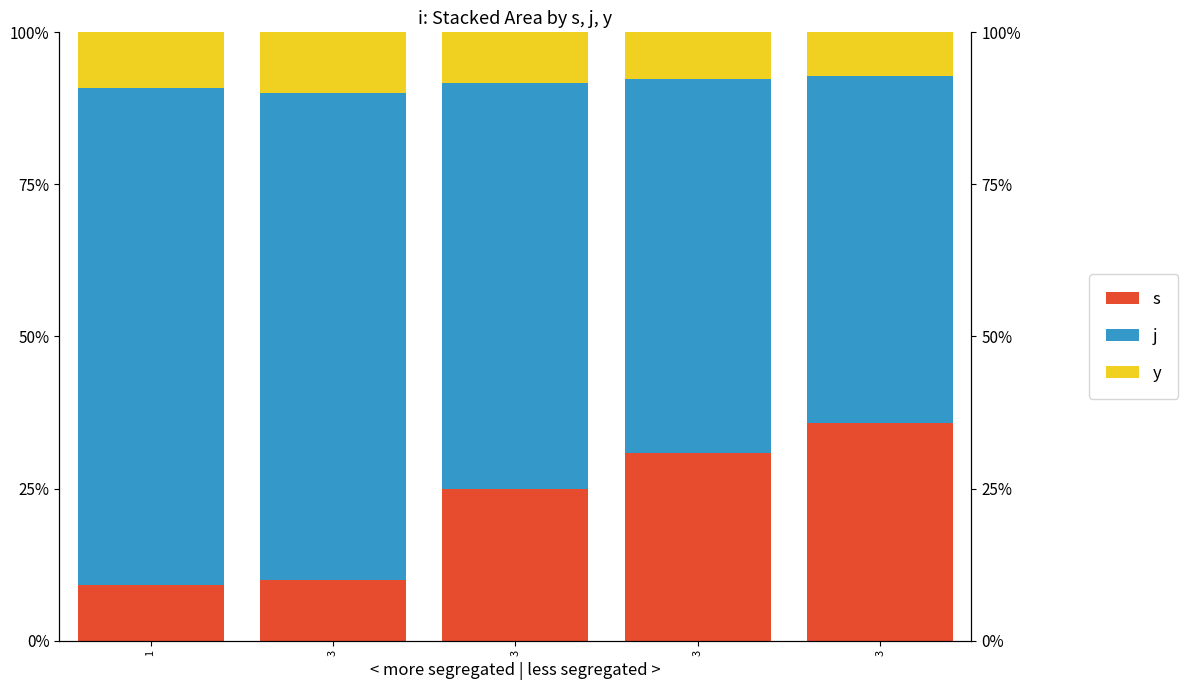

Reading right to left, extract all data points from this chart.

s: 3=35.7	3=30.8	3=25.0	3=10.0	1=9.1
j: 3=57.1	3=61.5	3=66.7	3=80.0	1=81.8
y: 3=7.1	3=7.7	3=8.3	3=10.0	1=9.1